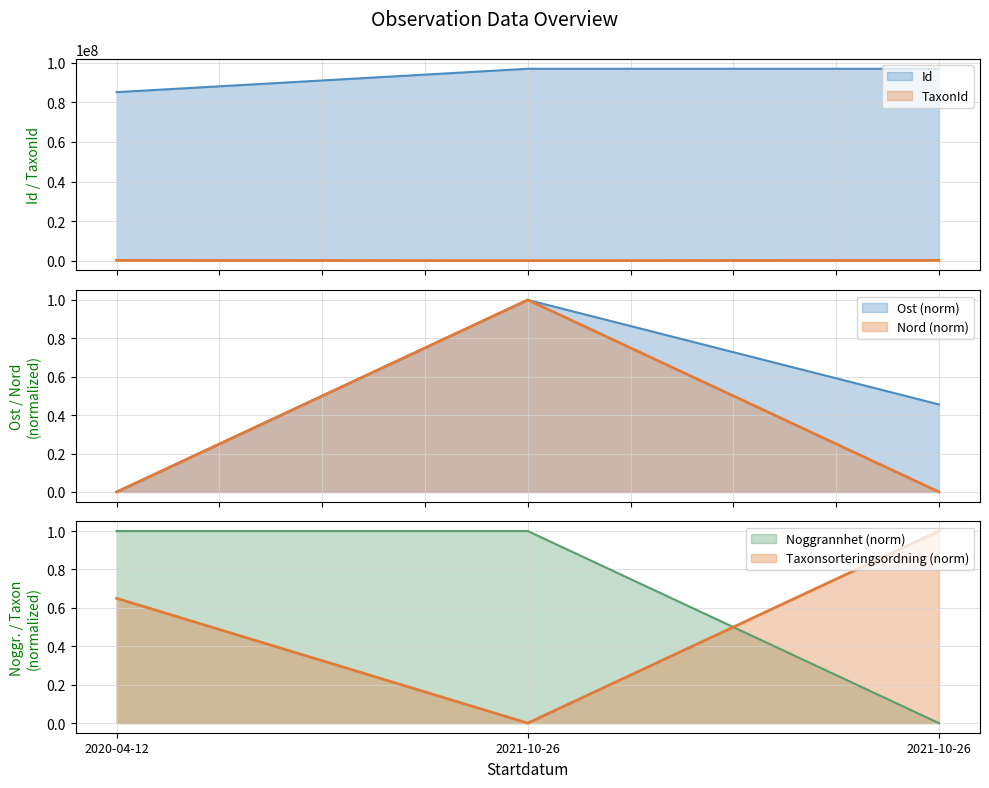

What is the difference between the highest and lowest values at 2021-10-26?

96869944.0